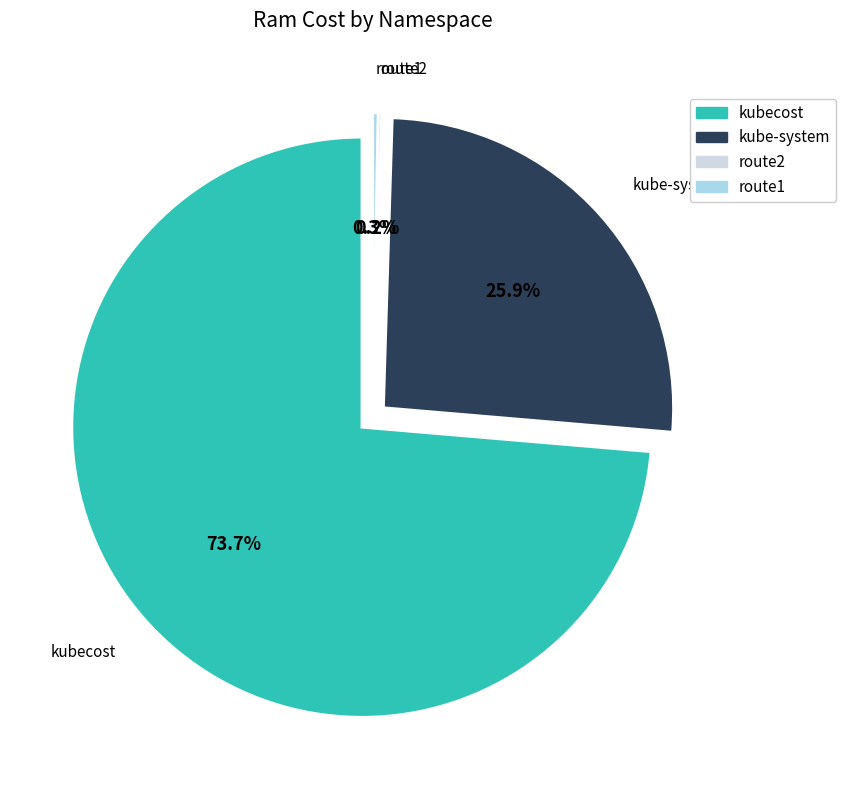

Does any single category account for the majority?

Yes